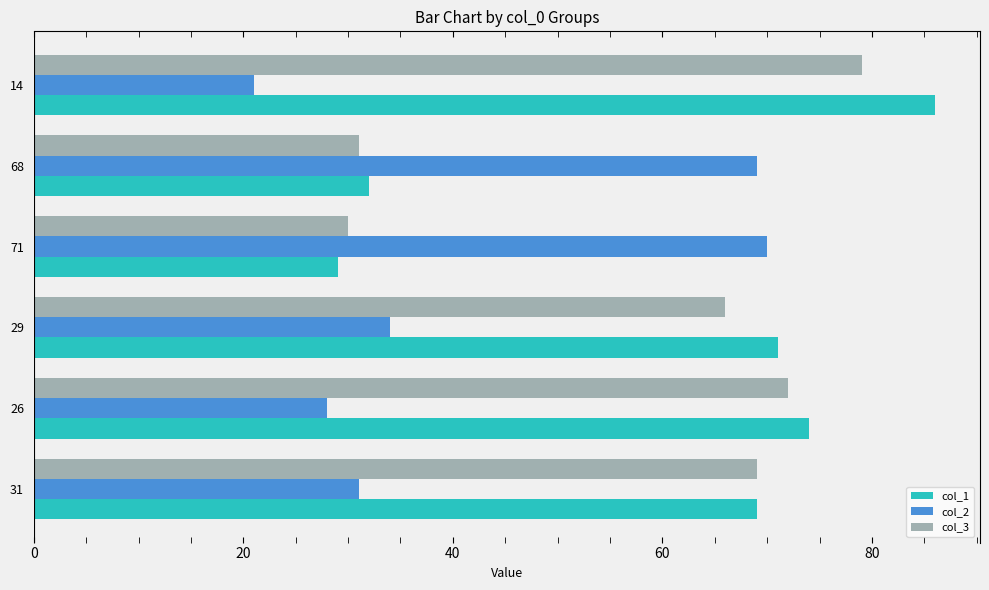

Which series has the widest spread of values?

col_1